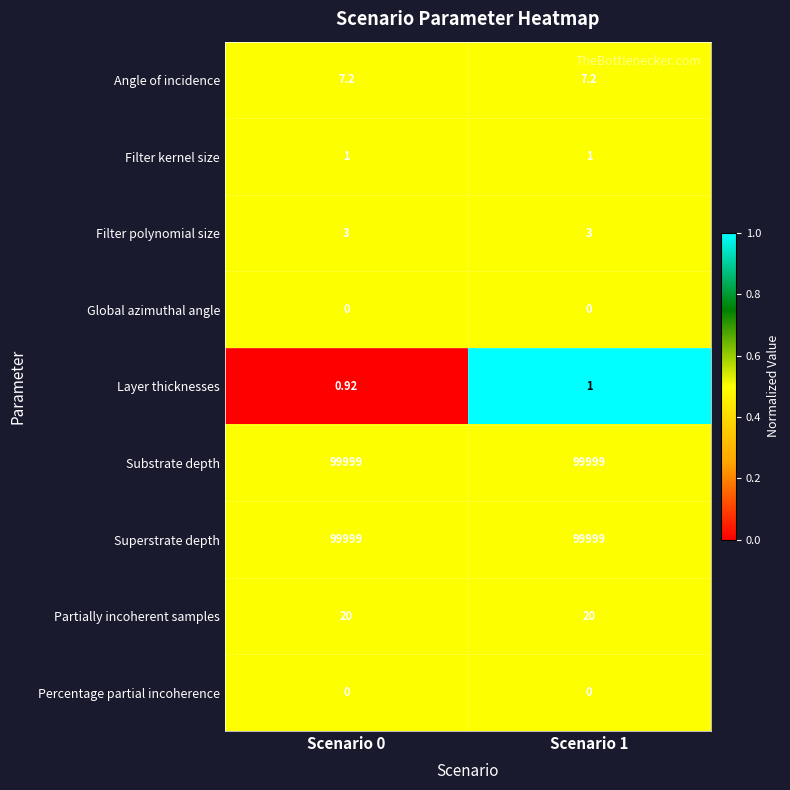

Is the value of Superstrate depth at Scenario 0 greater than the value of Angle of incidence at Scenario 1?

Yes